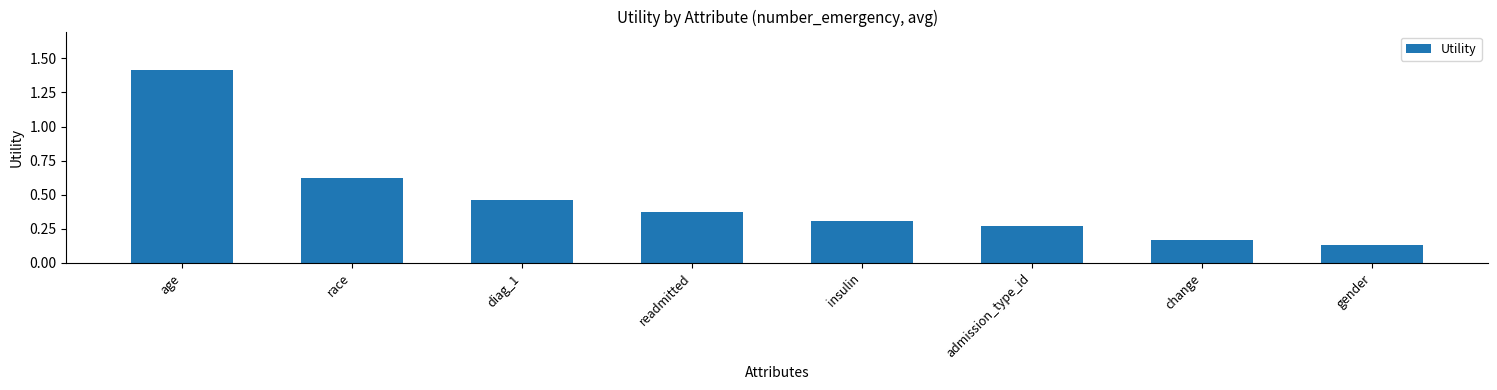

What is the change in value from age to change?

-1.2